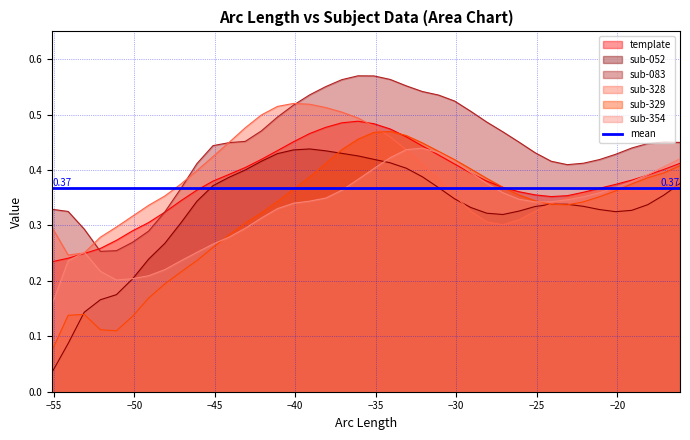

At how many categories does at least one series exceed 0?

40